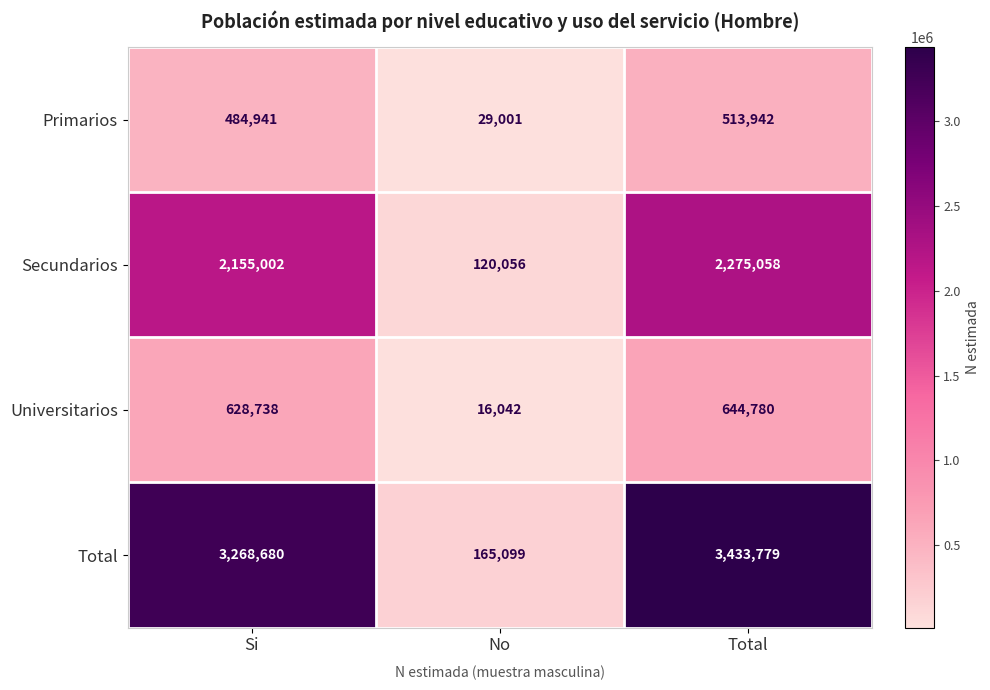

Rank the series at Si from lowest to highest value.

Primarios, Universitarios, Secundarios, Total